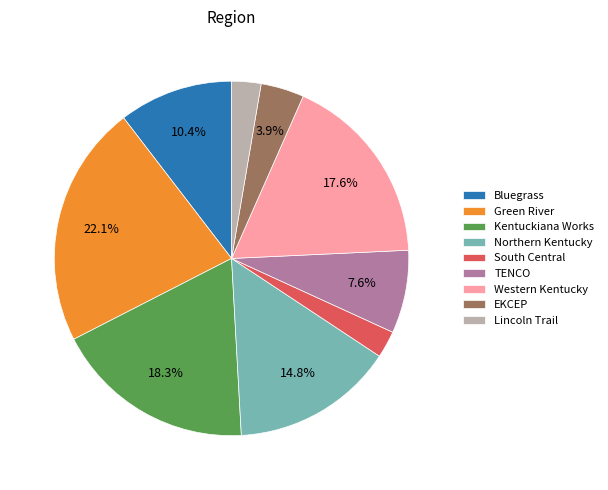

Which category has the biggest portion of the pie?

Green River